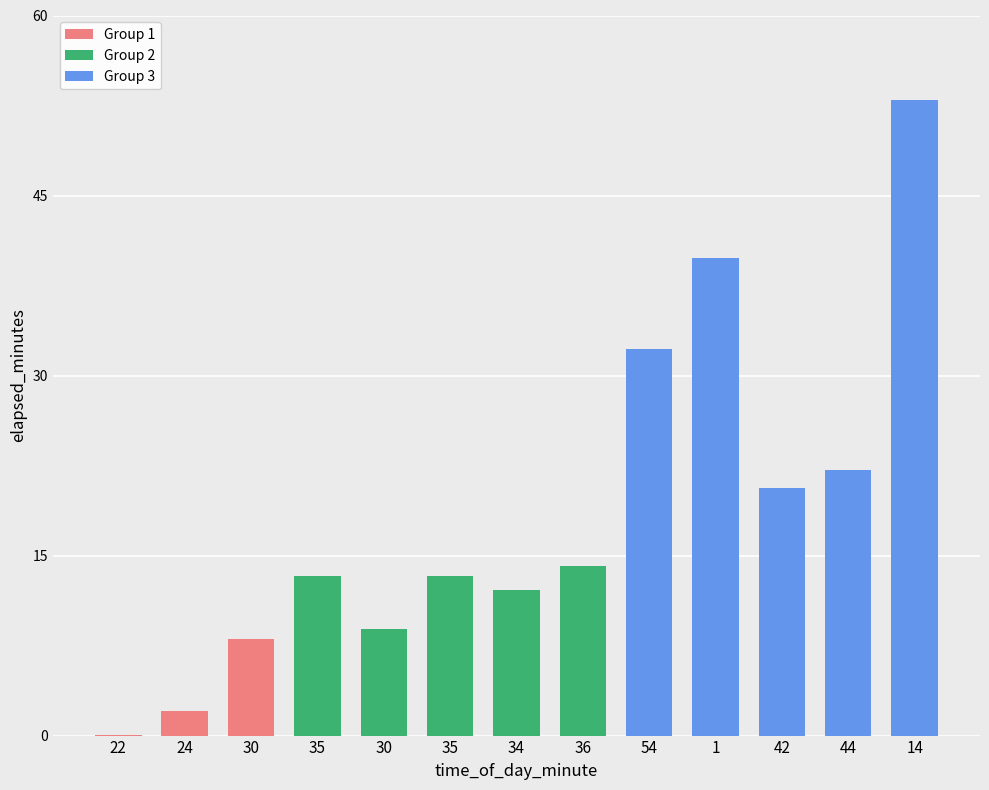

What is the difference between the maximum and minimum values in the elapsed_minutes series?

52.9